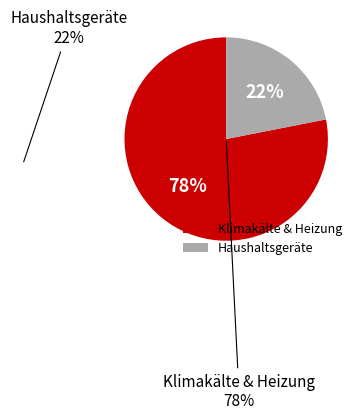

What is the largest slice in the pie chart?

Klimakälte